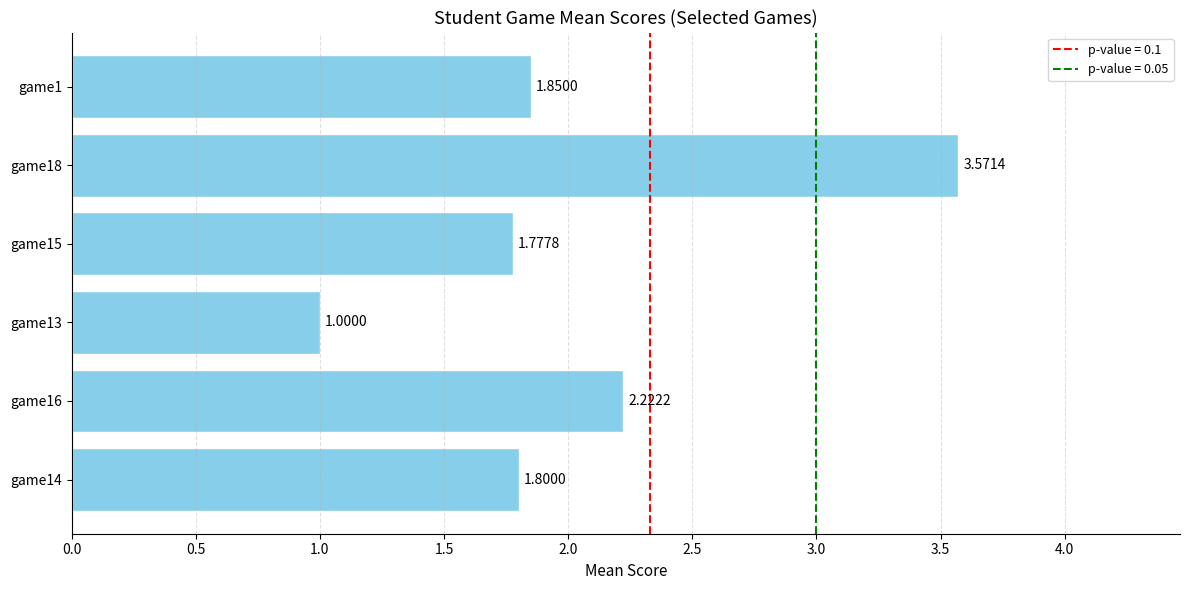

What is the sum of all values?

12.2